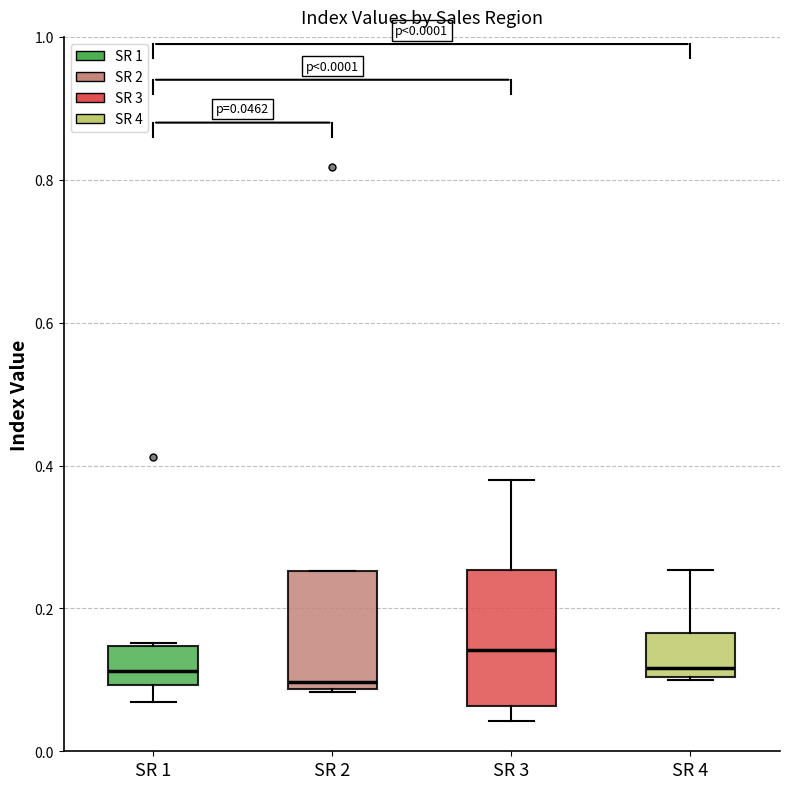

Comparing the boxes themselves (not the whiskers), which one is the tallest?

SR 3